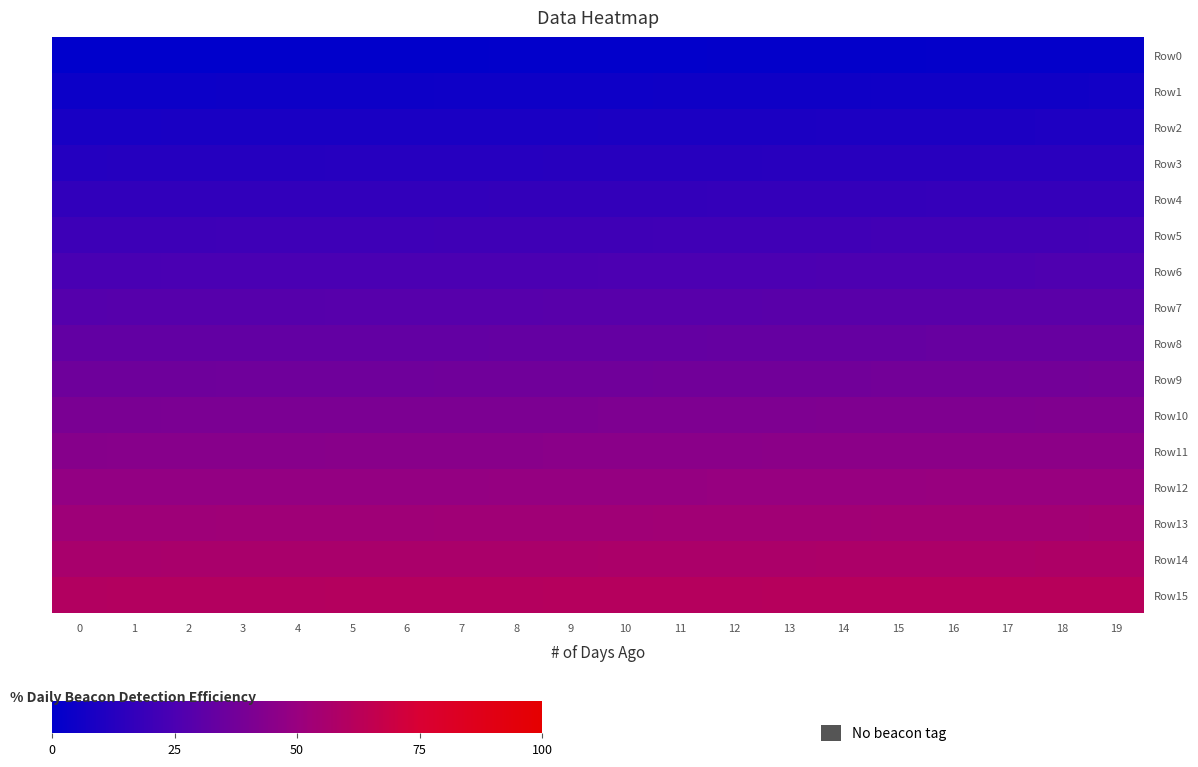

What is the greatest value displayed?

62.0